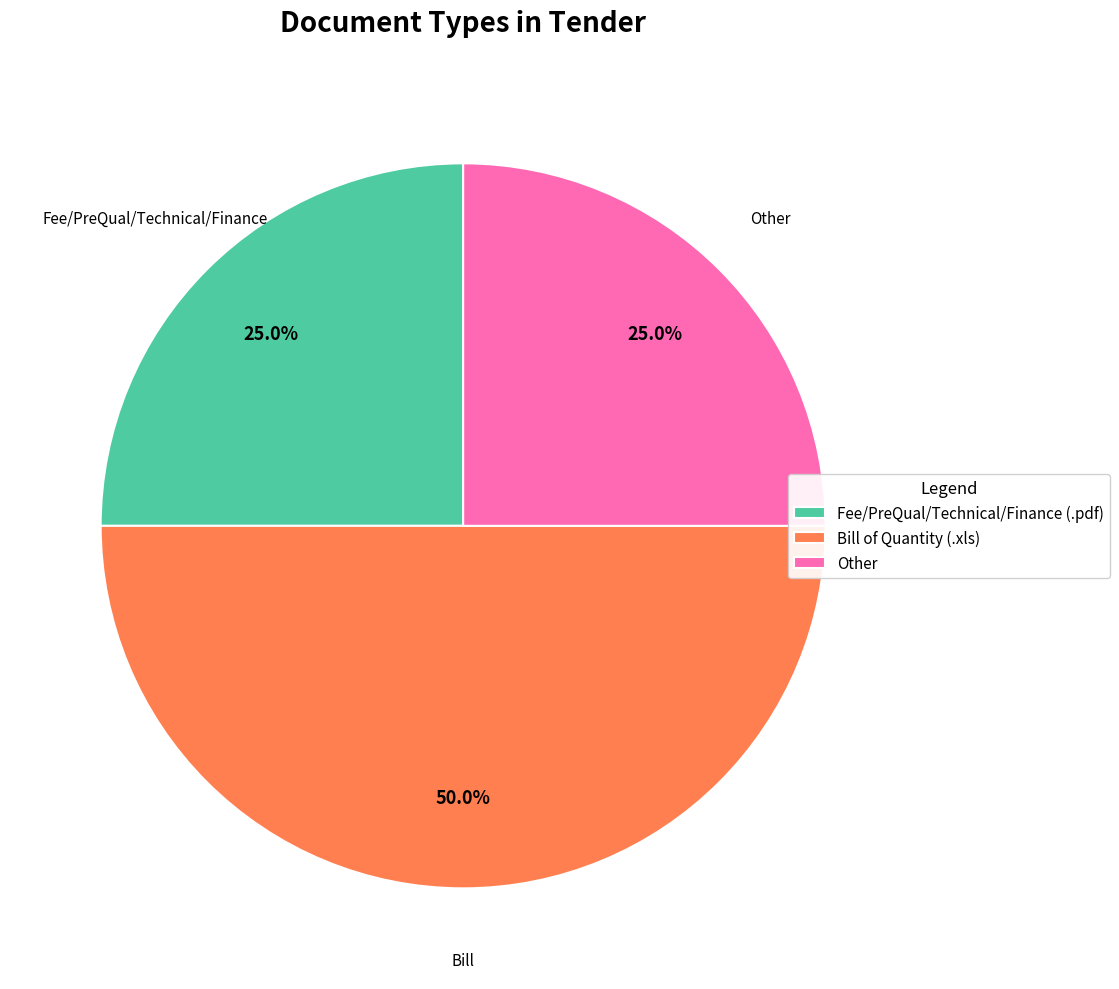

What is the ratio of the value at Other to the value at Fee/PreQual/Technical/Finance (.pdf)?

1.0